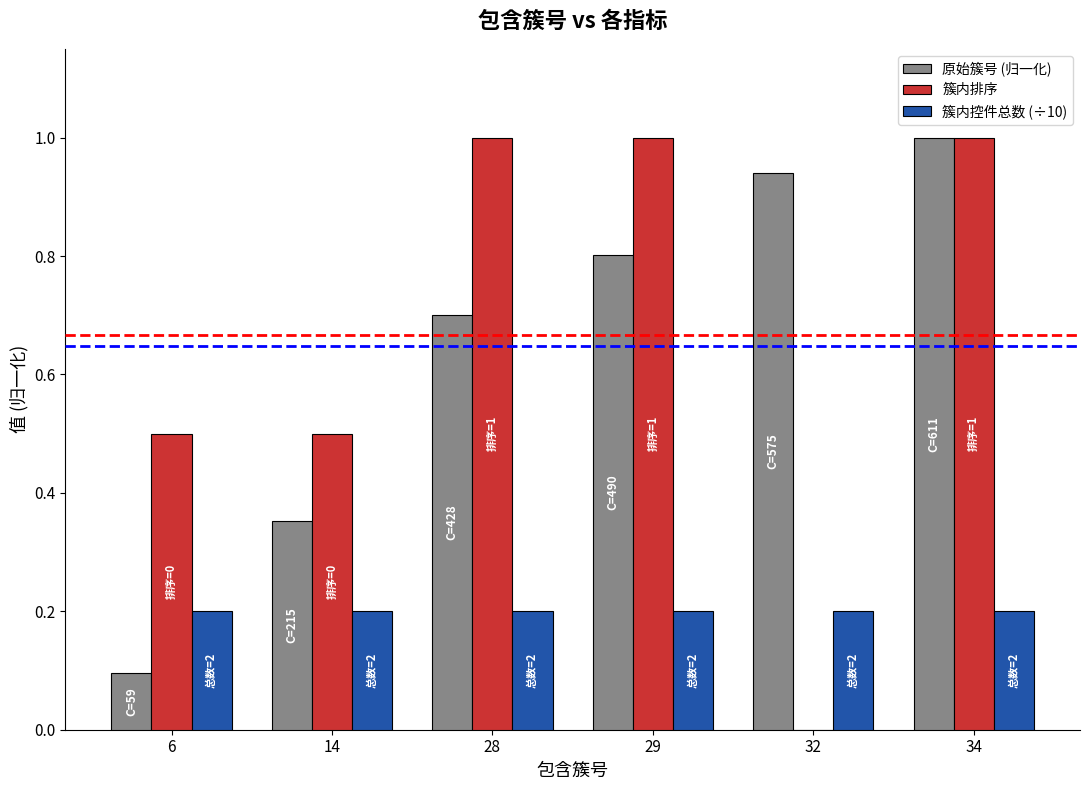

What is the maximum value shown in the chart?

1.0